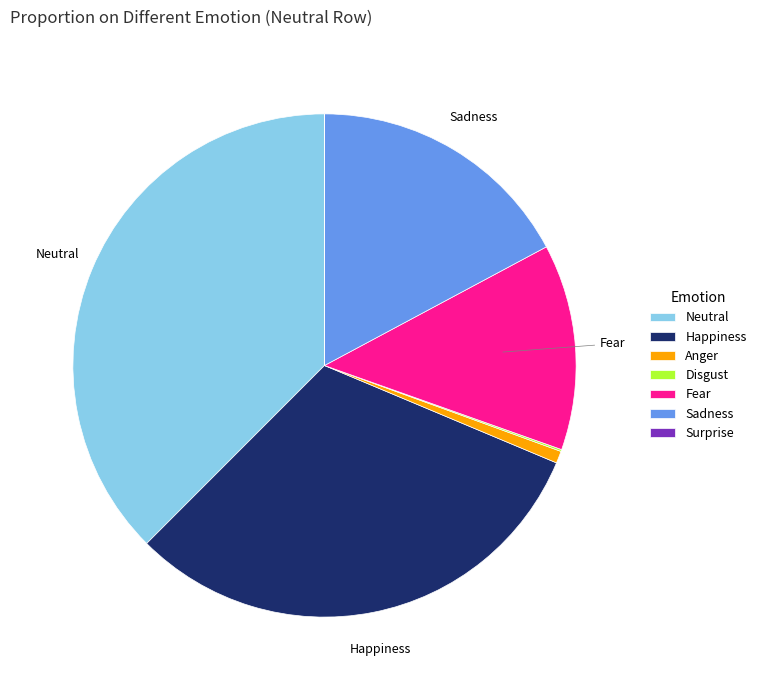

Does any single category account for the majority?

No